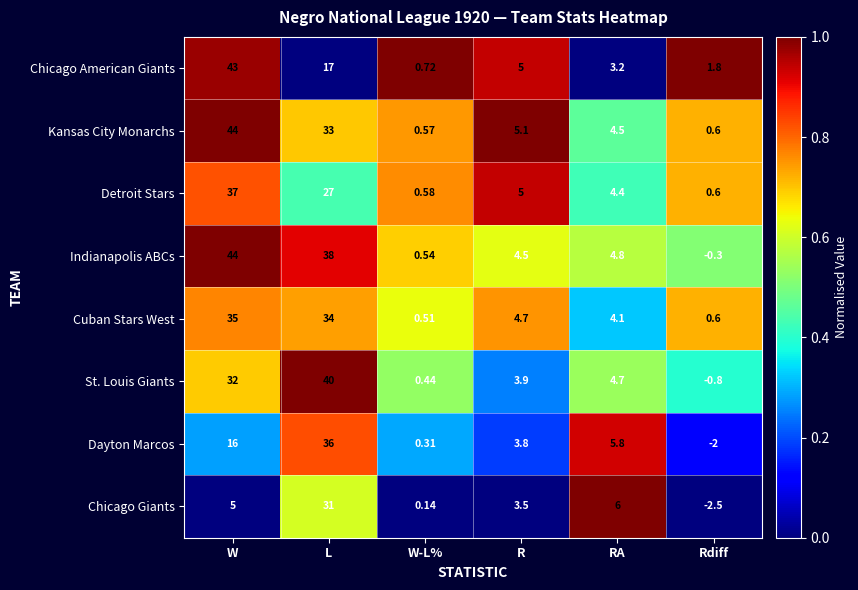

What is the spread (max minus min) of values at W?

39.0